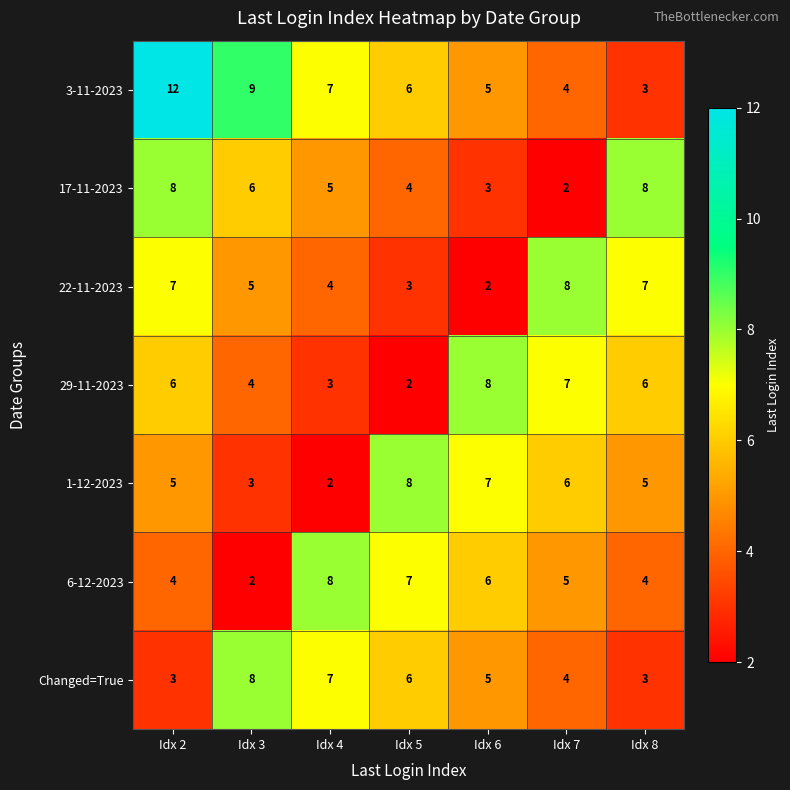

Where does the 6-12-2023 series first go above 5?

Idx 4